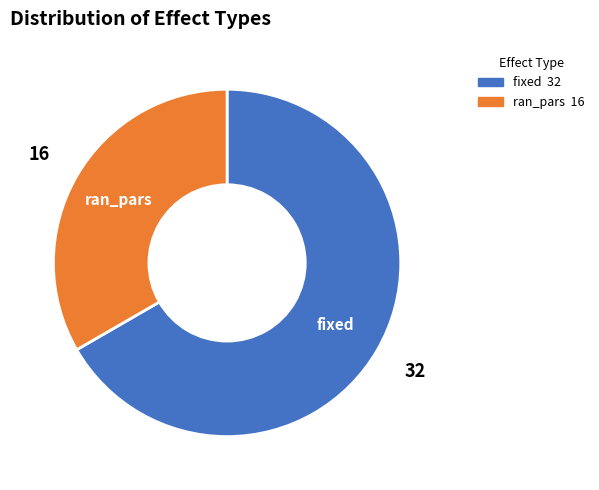

How many segments does this pie chart have?

2